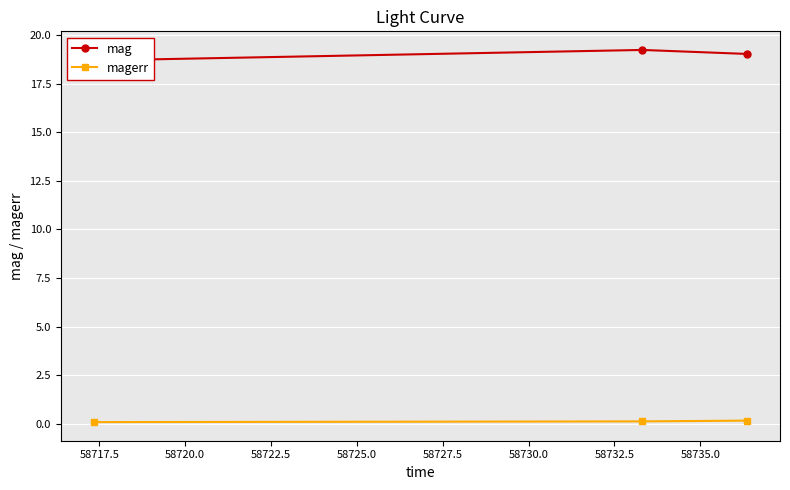

List the series in order of their overall mean, highest first.

mag, magerr